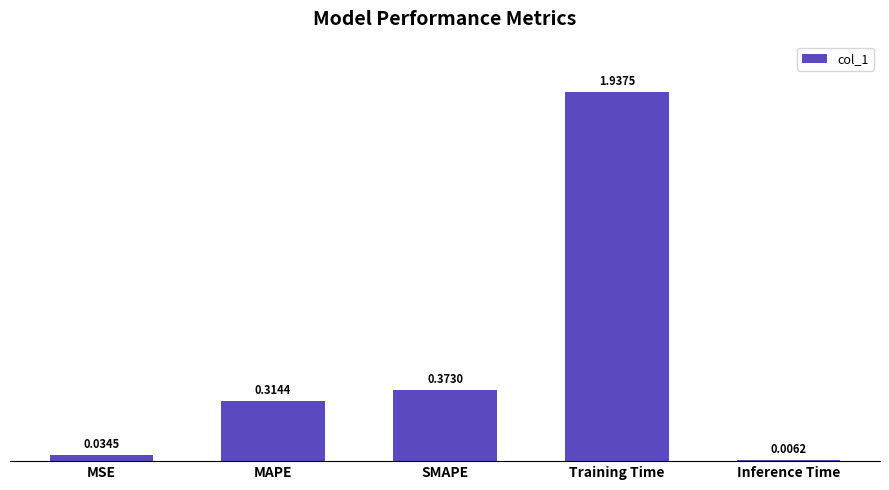

Where is the data nearest to the value 0?

Inference Time